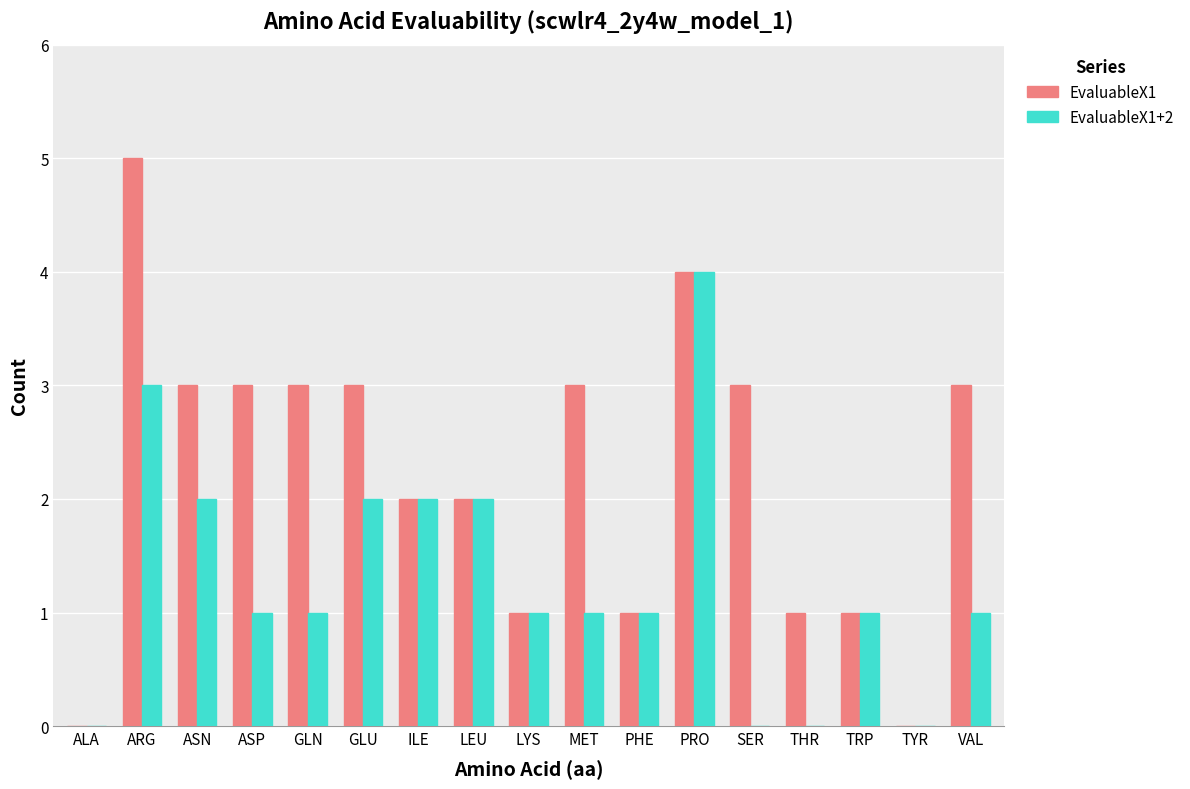

What is the difference between the EvaluableX1 values at ASP and THR?

2